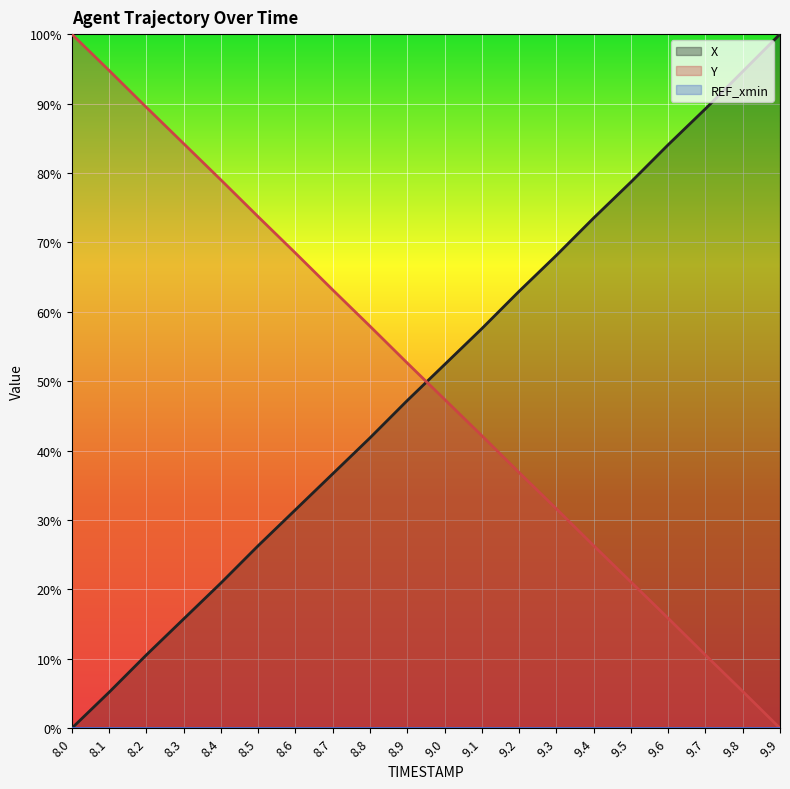

How many lines are shown in the chart?

3